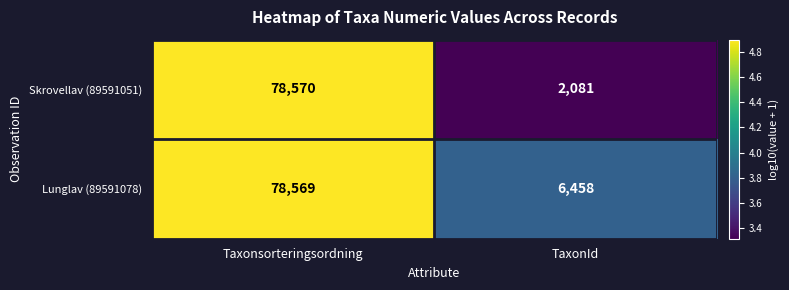

Which series has the largest total across all categories?

Lunglav (89591078)